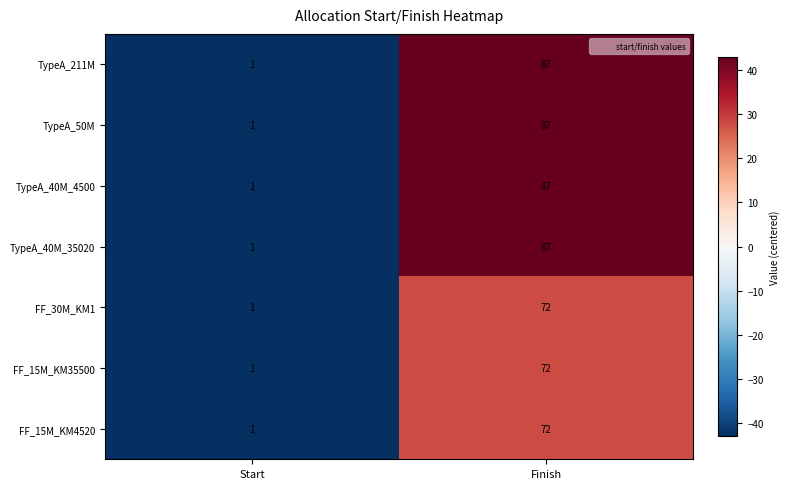

What is the spread (max minus min) of values at Finish?

15